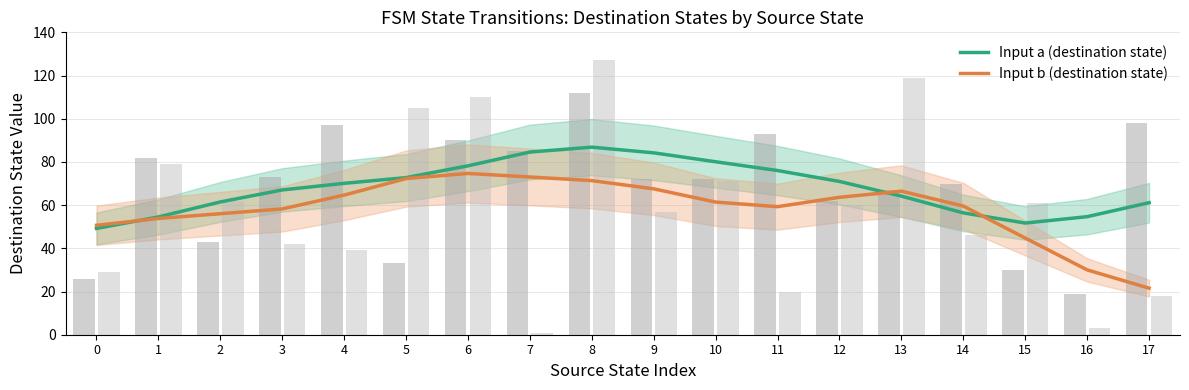

What is the highest value of the Input a (destination state) series?

86.8